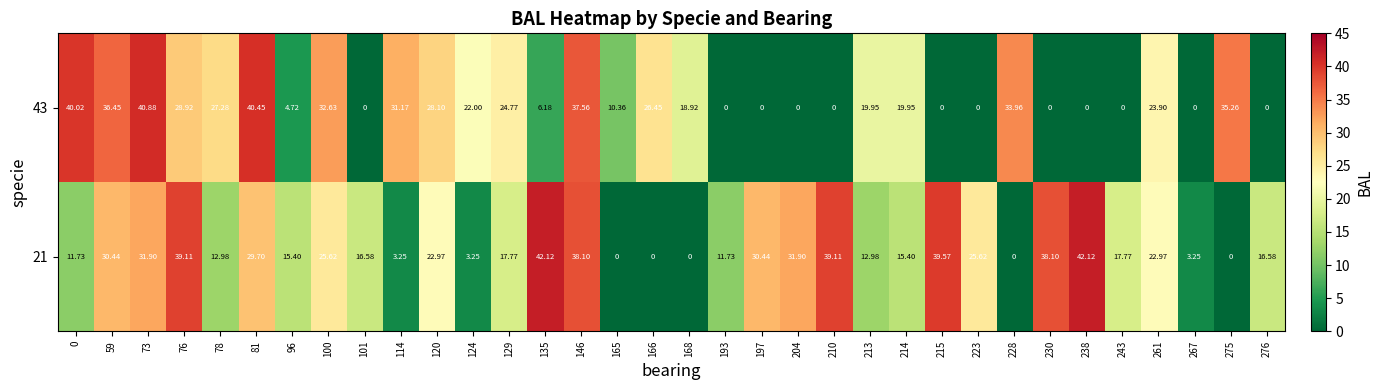

What is the total value across all series at 276?

16.6